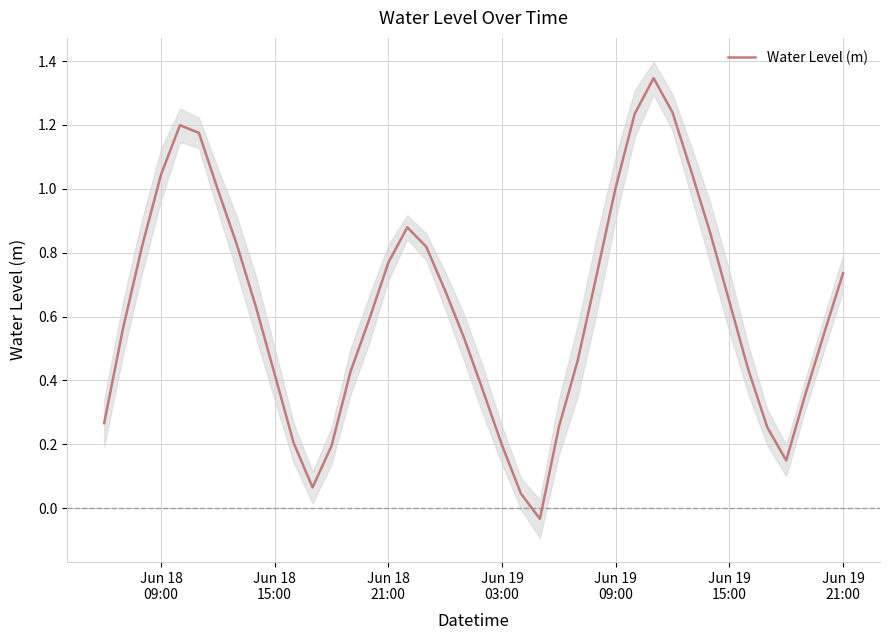

Reading left to right, transcribe all the data shown in this chart.

0.3	0.6	0.8	1.0	1.2	1.2	1.0	0.8	0.6	0.4	0.2	0.1	0.2	0.4	0.6	0.8	0.9	0.8	0.7	0.5	0.4	0.2	0.0	-0.0	0.3	0.5	0.7	1.0	1.2	1.3	1.2	1.1	0.9	0.6	0.4	0.3	0.1	0.4	0.5	0.7